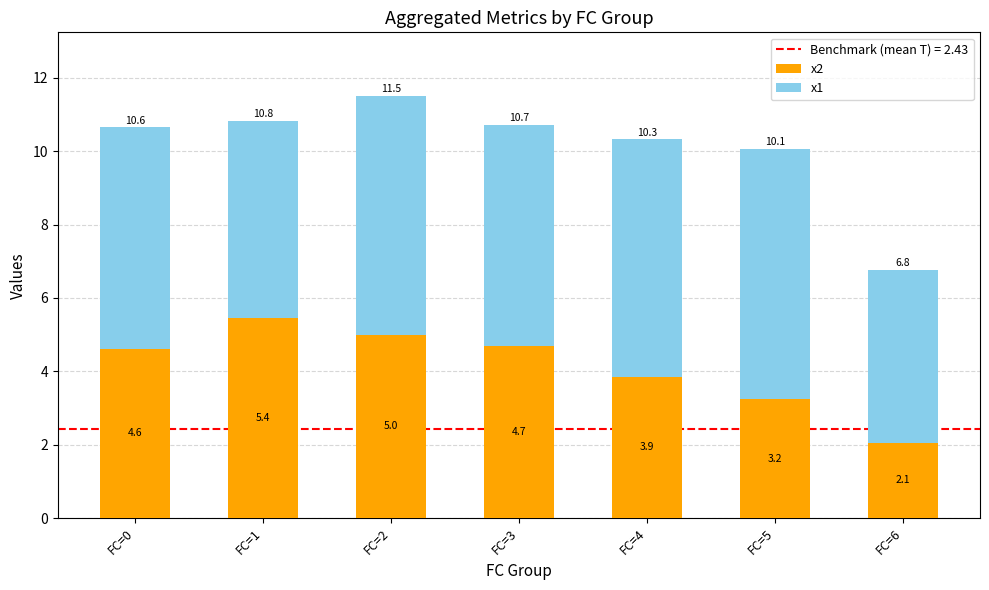

At which category is the sum across all series the highest?

FC=2